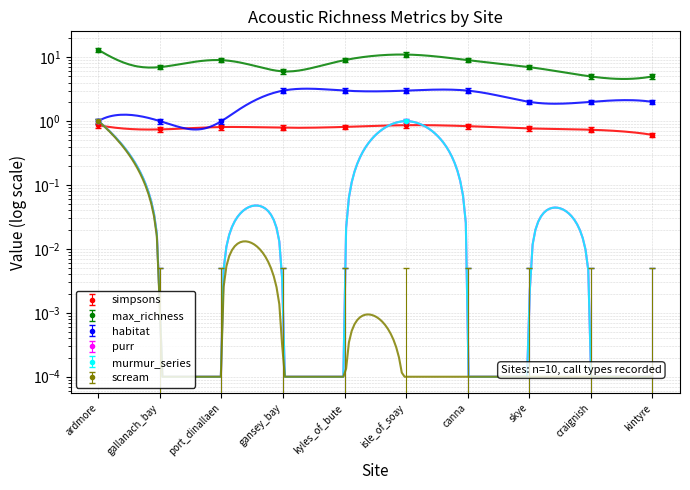

What is the total value across all series at kintyre?

7.6